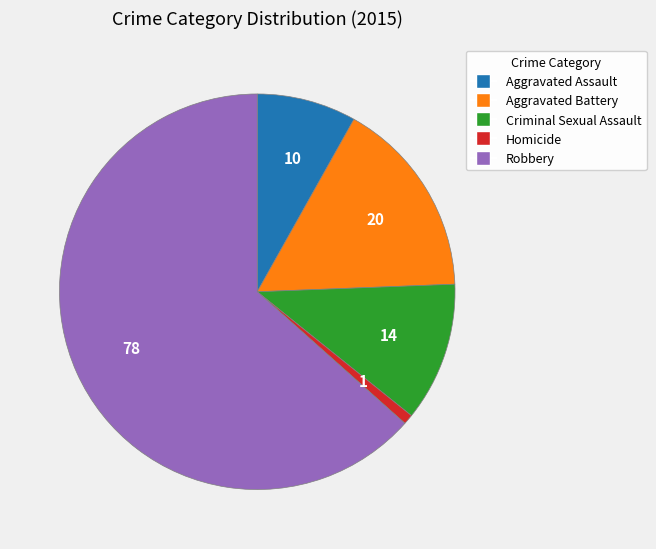

Combined, do Robbery and Aggravated Battery account for over 50%?

Yes